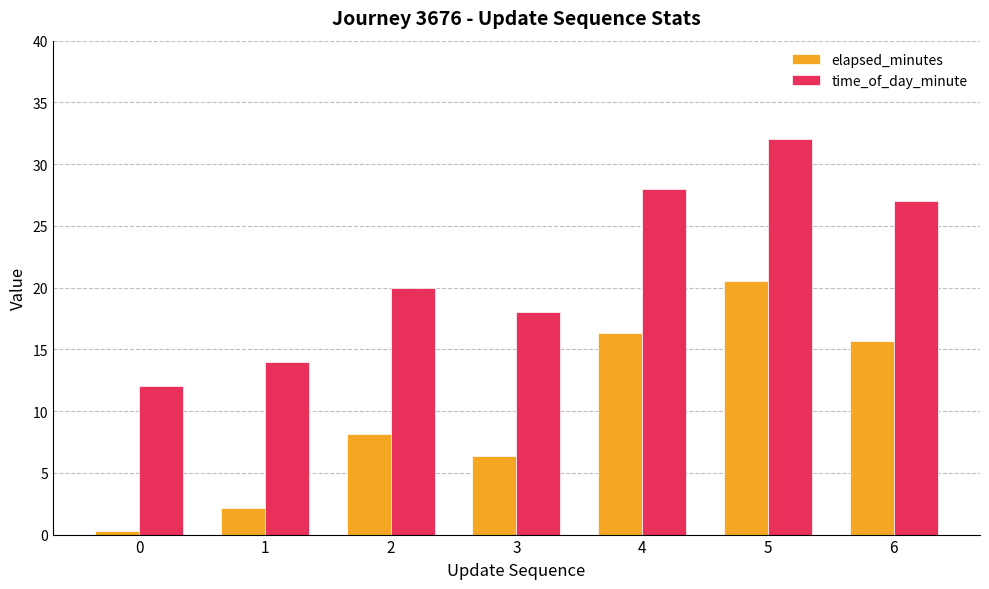

How many groups of bars are there?

7